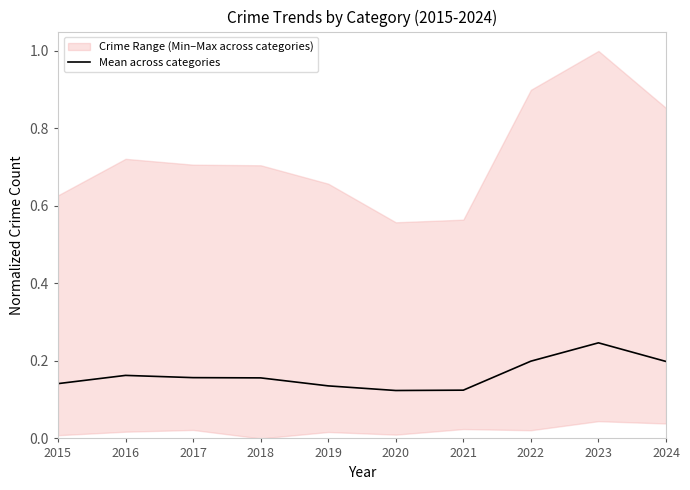

What is the value of the 6th point from the left?

0.1